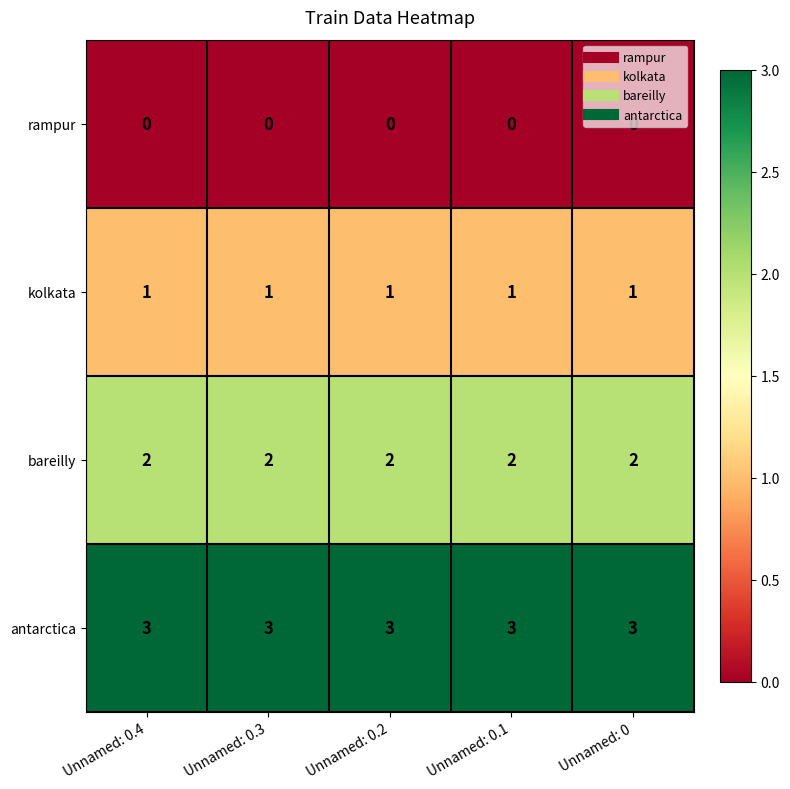

What is the maximum value shown in the chart?

3